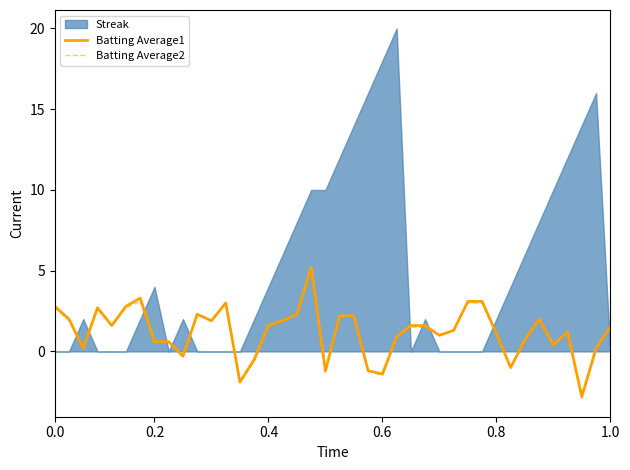

What is the highest value of the Batting Average2 series?

5.0